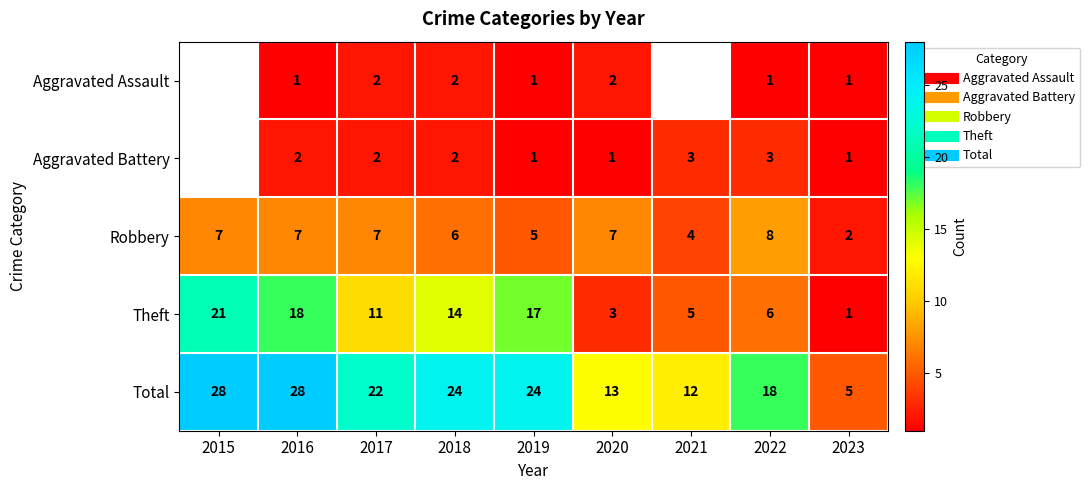

The value of Aggravated Battery at 2020 is 1.0. True or false?

True